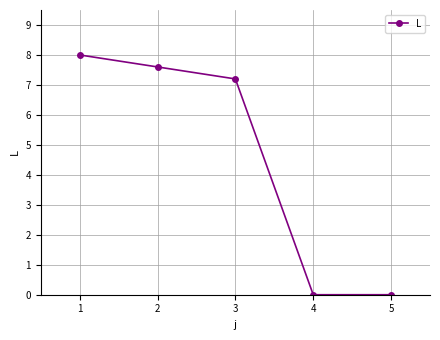

Count the number of categories in the chart.

5